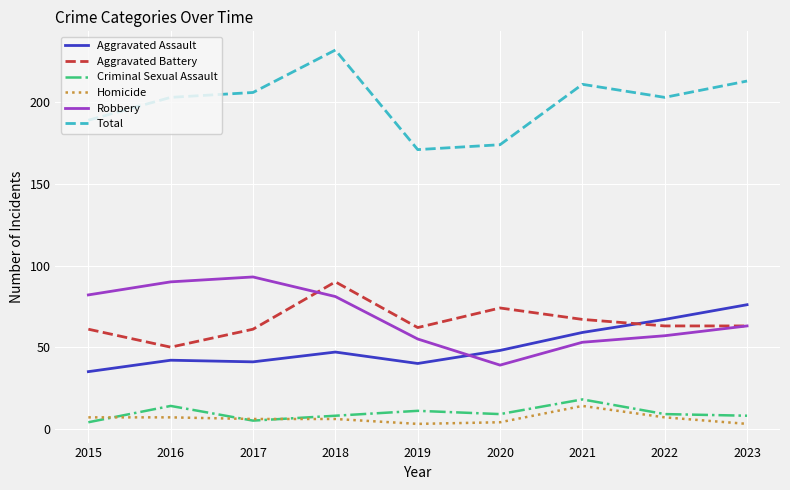

What is the average value of the Total series?

200